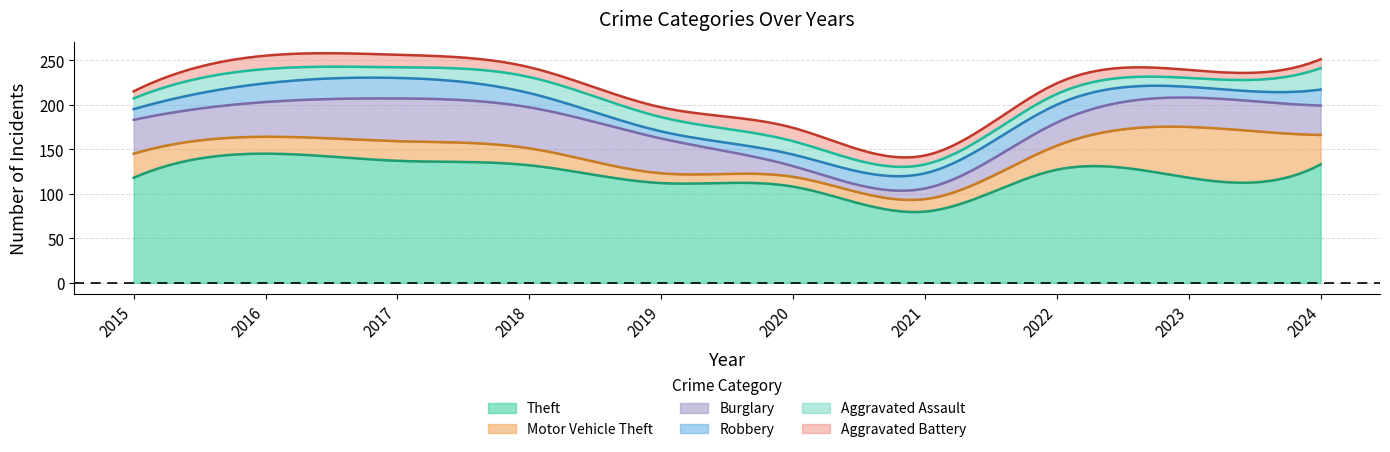

True or false: Aggravated Battery and Theft intersect in this chart.

False